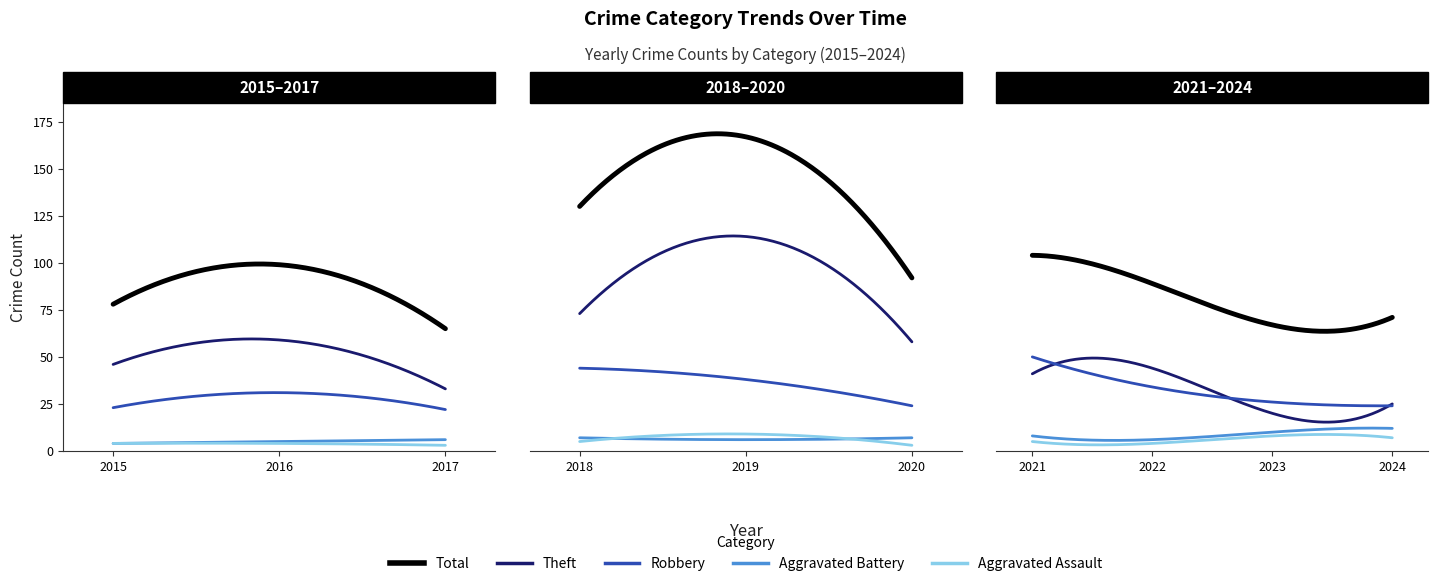

What is the difference between the highest and lowest values at 2022?

85